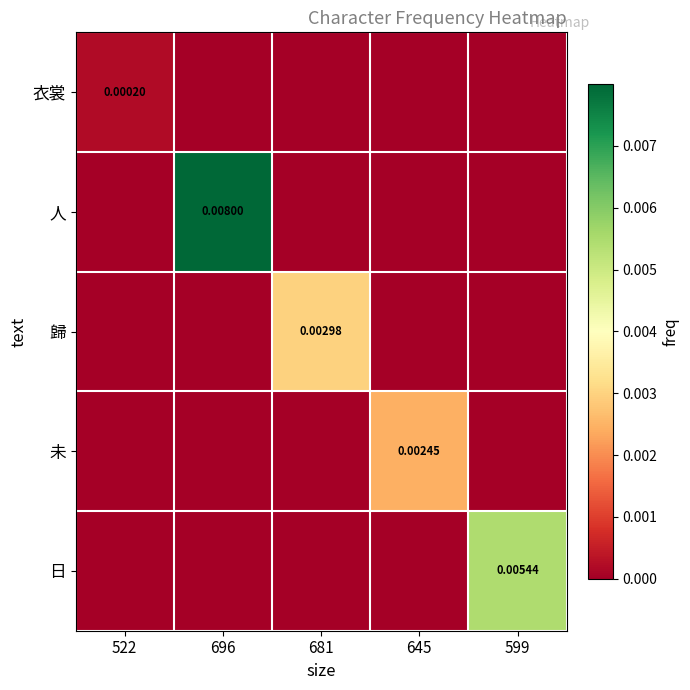

The value of 未 at 696 is 0.0. True or false?

True